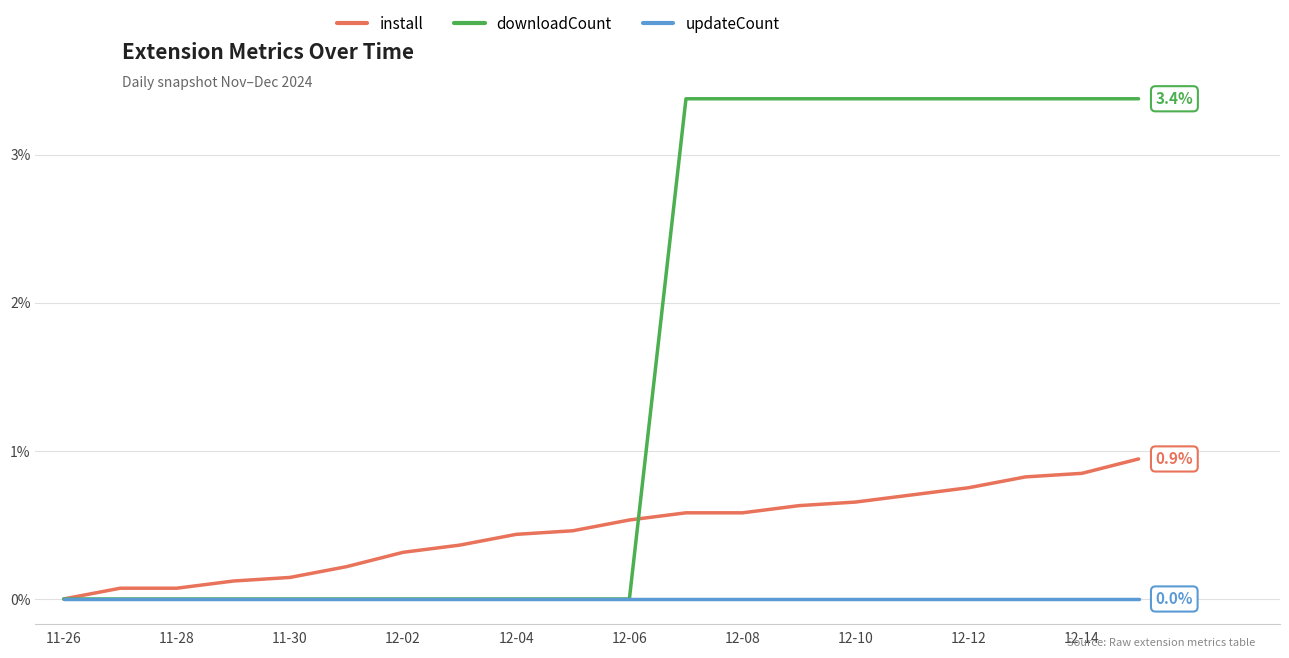

List the series in order of their overall mean, highest first.

downloadCount, install, updateCount